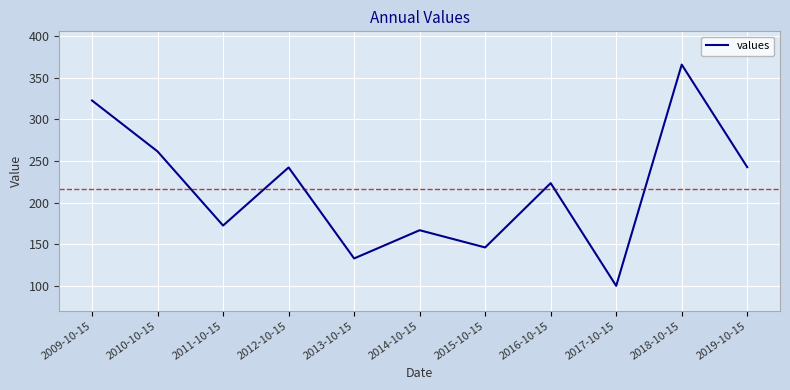

How many interior local valleys (lower than both neighbors) does the data have?

4